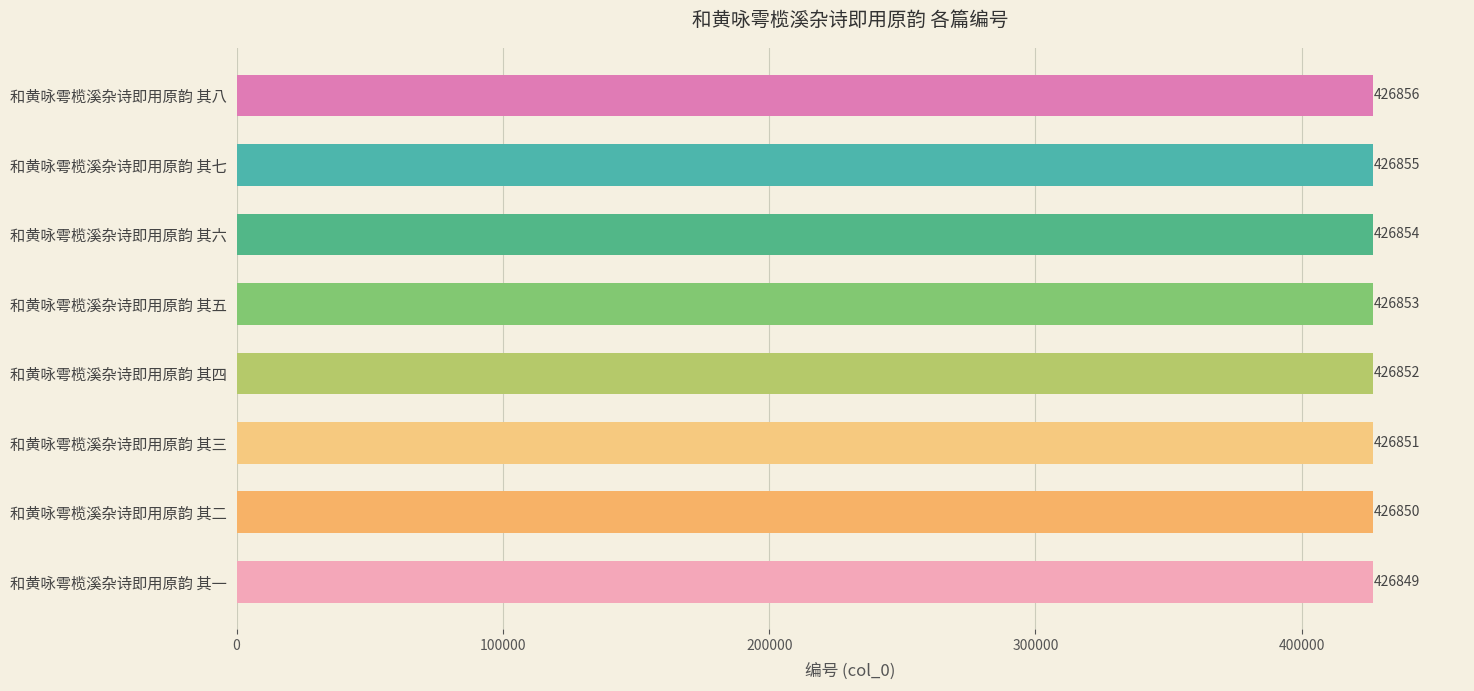

Where is the data nearest to the value 426852?

和黄咏雩榄溪杂诗即用原韵 其四